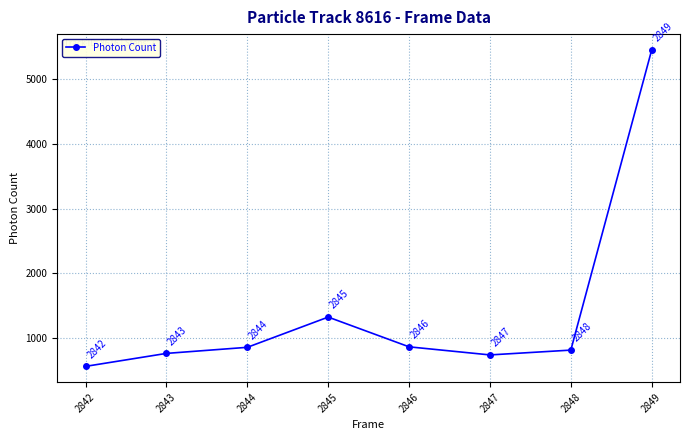

Approximately how many times larger is the value at 2847 compared to 2846?

0.9